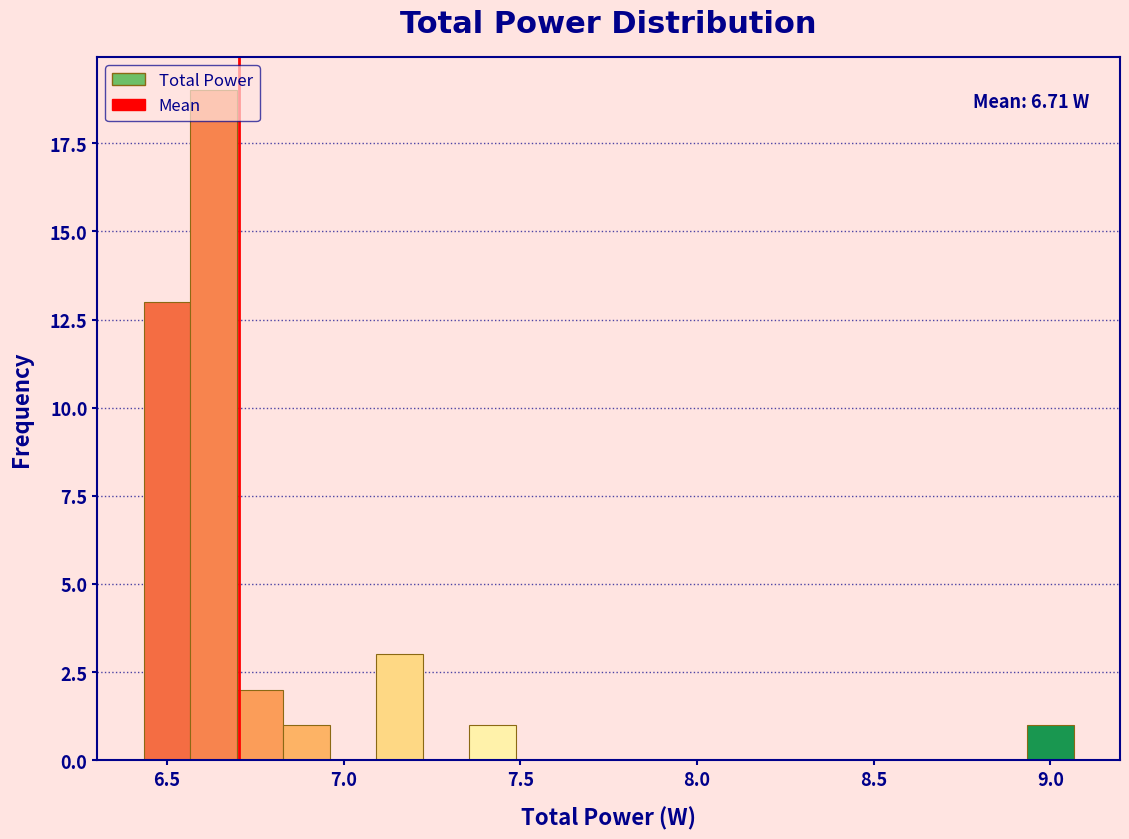

Around what value on the x-axis is the tallest bar? Give the approximate position of its centre, as read against the axis.

6.65